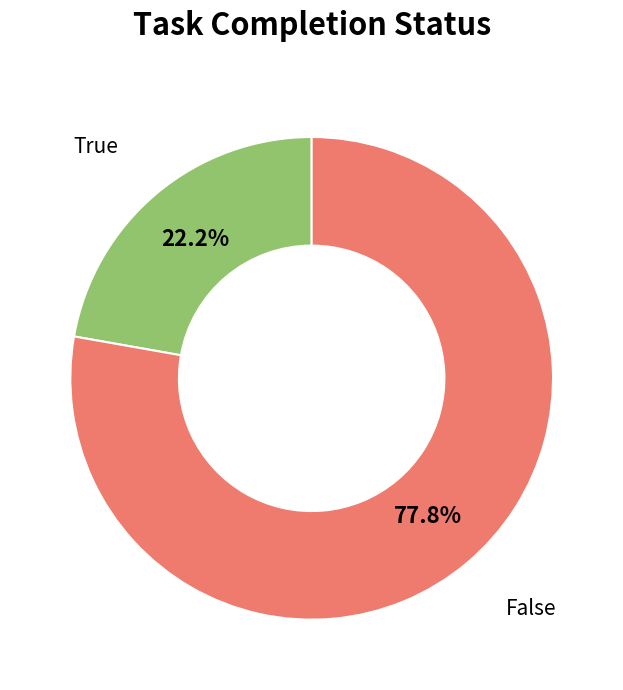

Is there a majority slice in this chart?

Yes